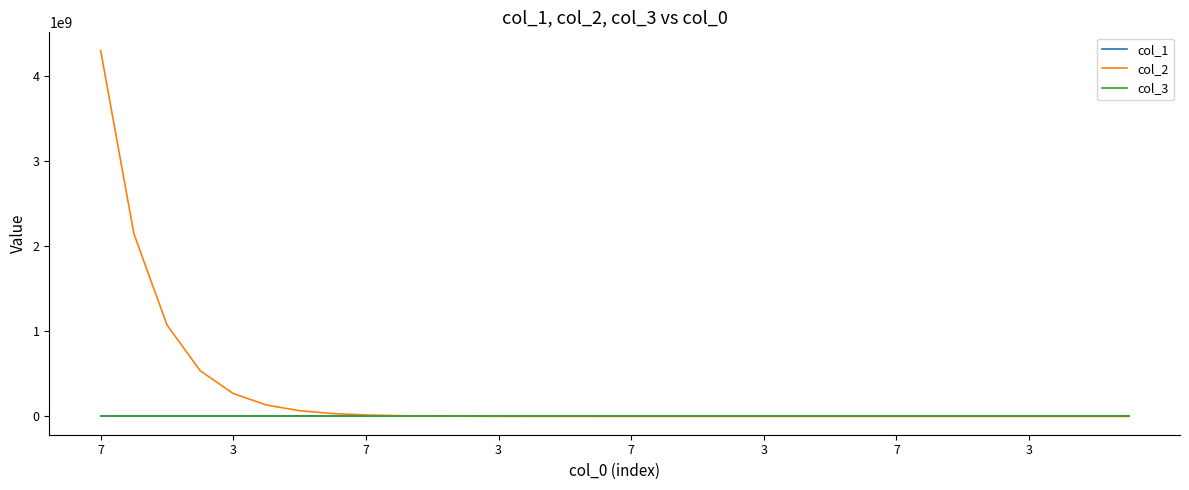

Which series has the widest spread of values?

col_2